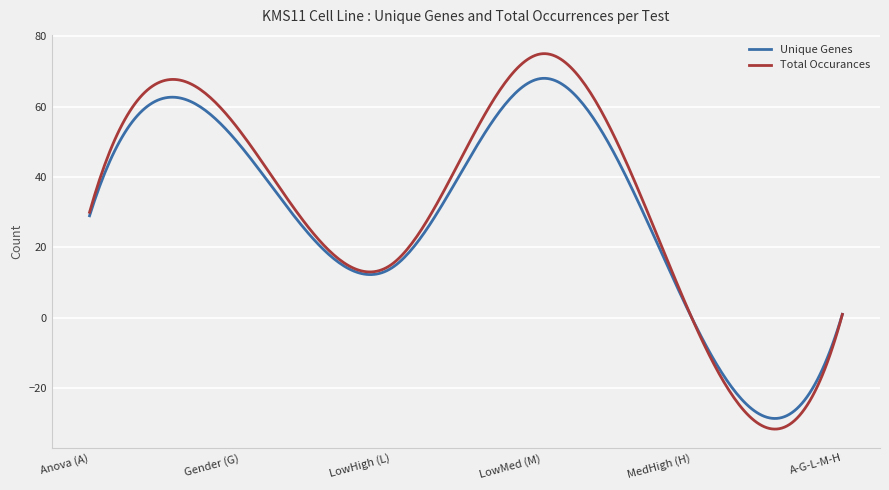

Rank the series by their maximum value, from highest to lowest.

Total Occurances, Unique Genes